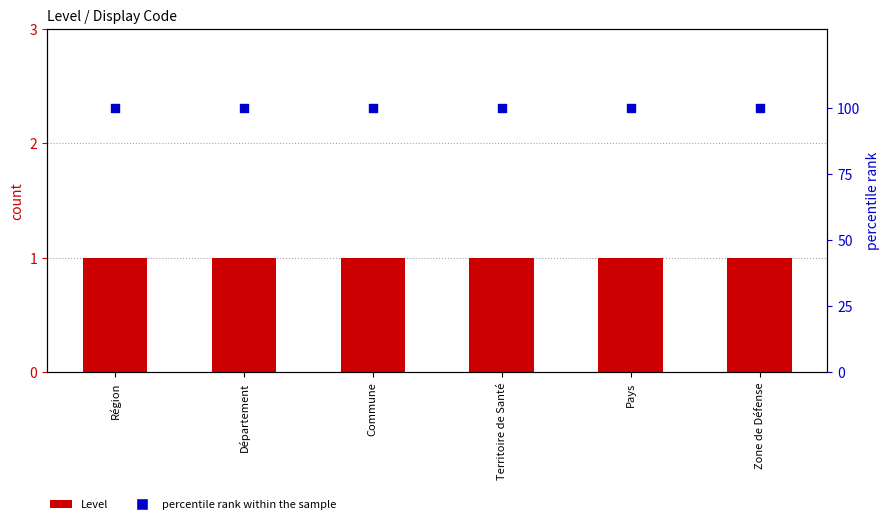

What is the total value across all series at Région?

101